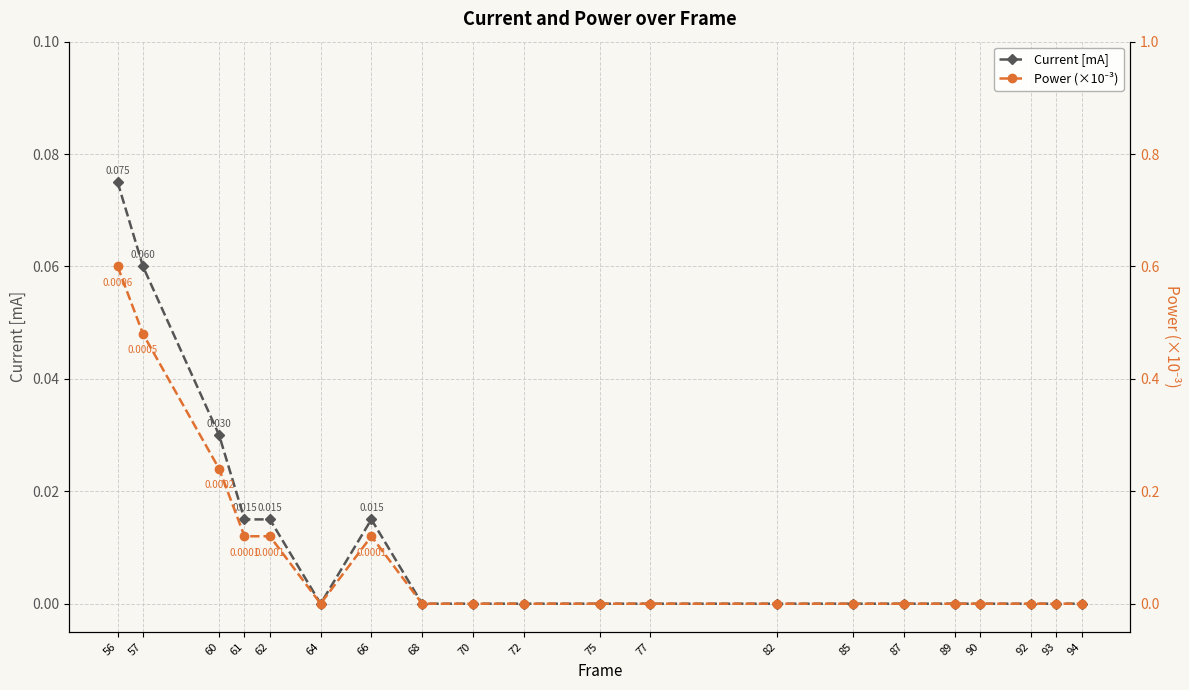

At how many categories does at least one series exceed 0?

6